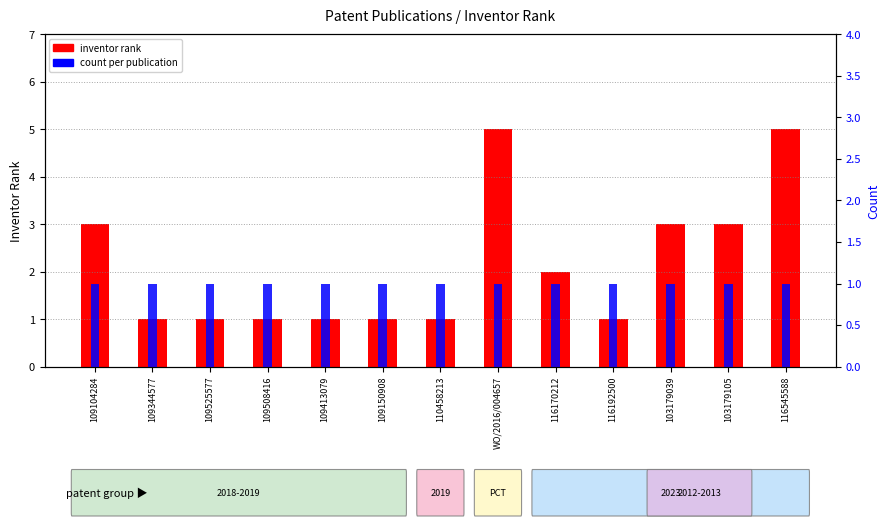

True or false: inventor rank has a value of 0 at 109508416.

False